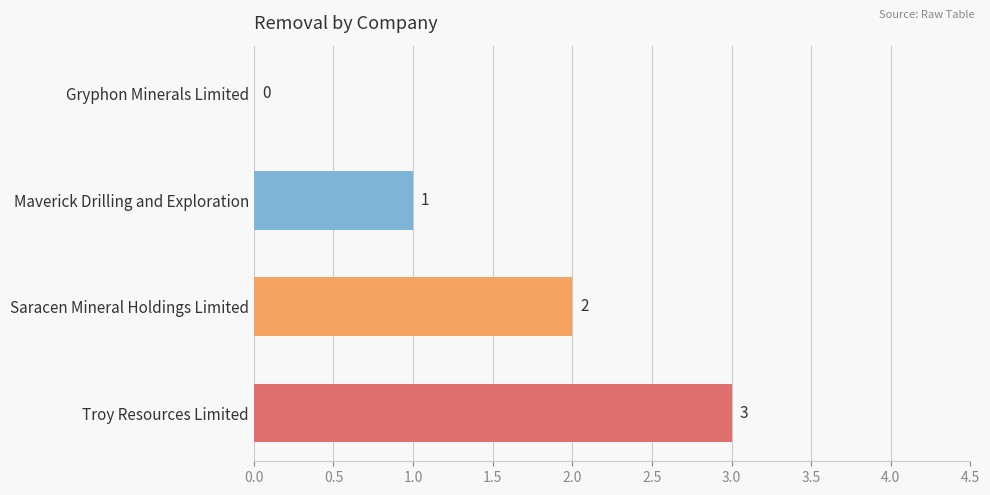

Does the chart contain stacked bars?

No